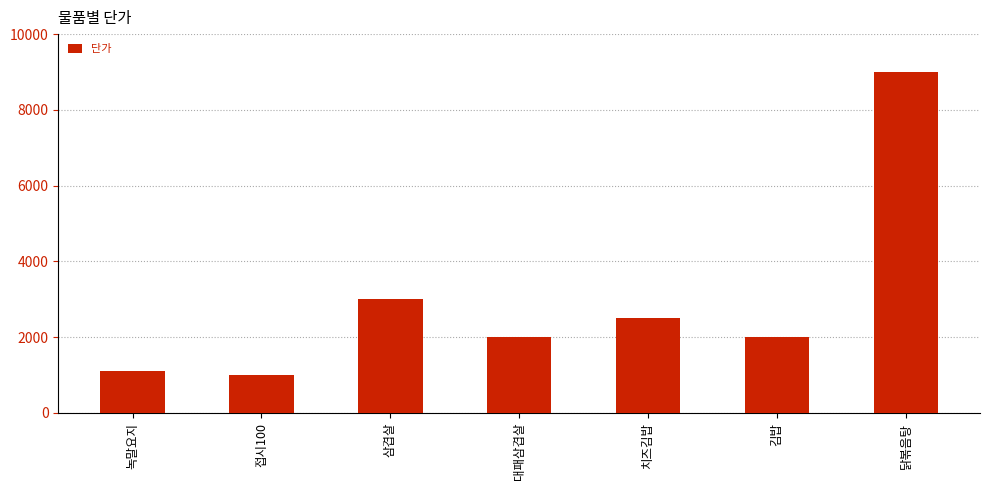

Between 대패삼겹살 and 닭볶음탕, which is larger?

닭볶음탕